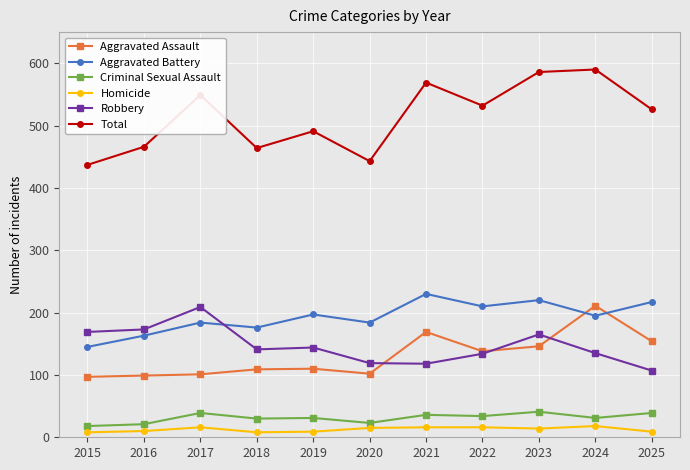

What is the difference between the Homicide values at 2019 and 2024?

9